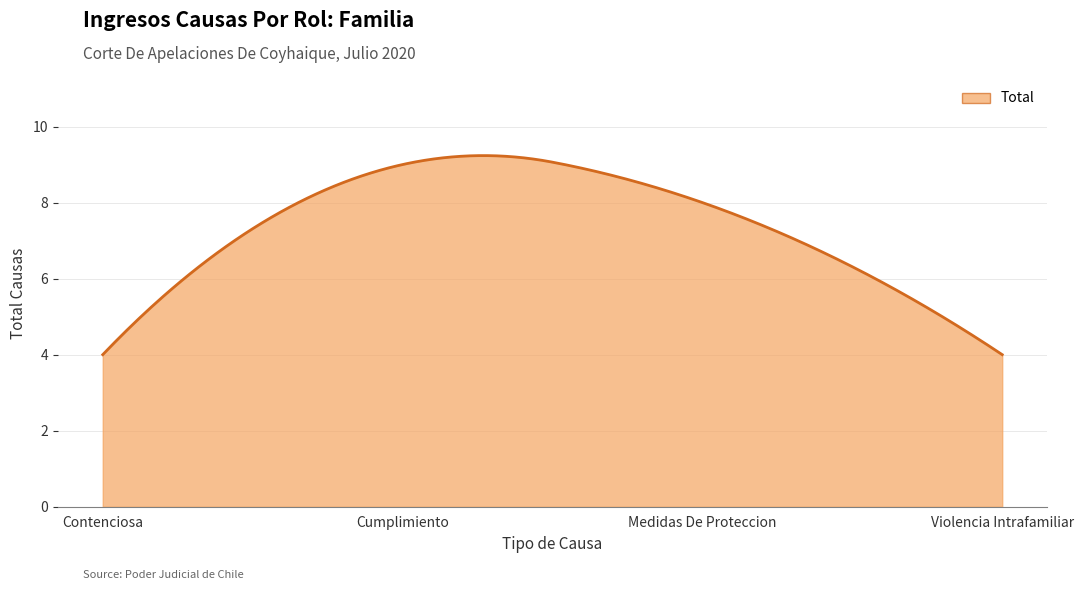

What is the greatest value displayed?

9.2